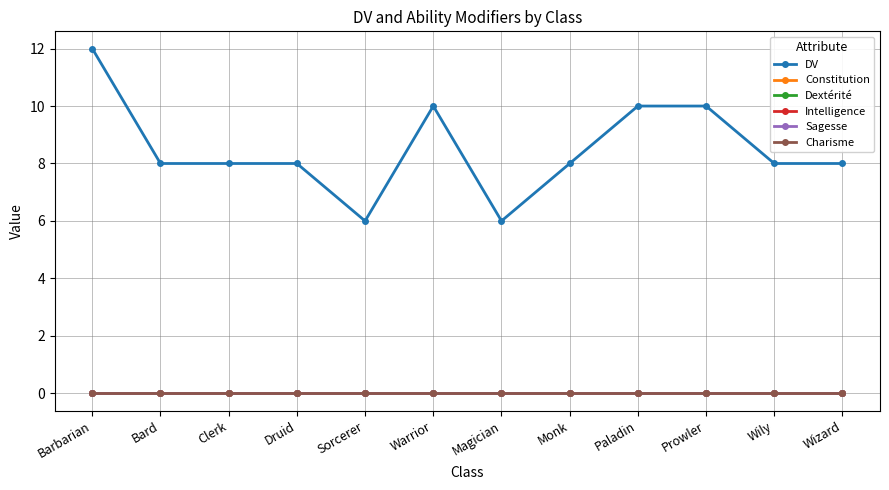

Does the chart have visible grid lines?

Yes